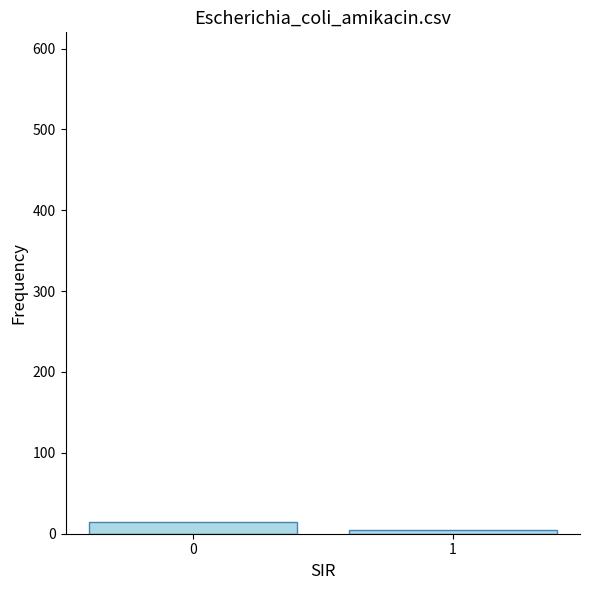

Are the bars grouped side by side (vs. stacked)?

No